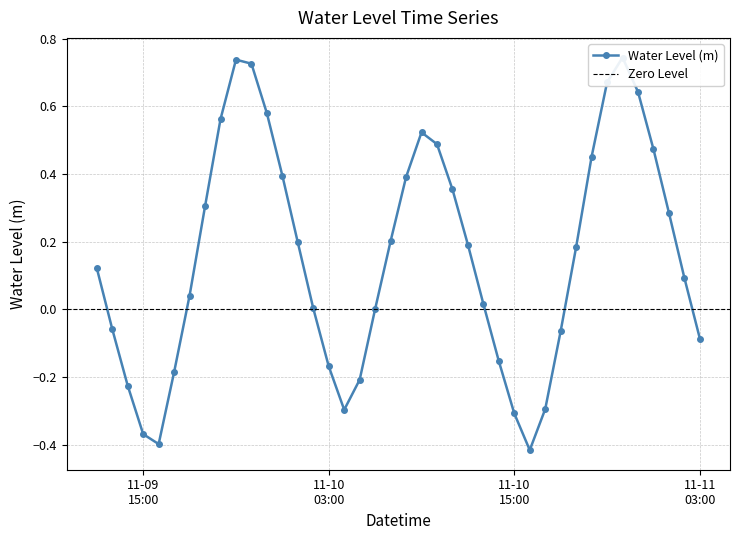

Where is the first local maximum?

2022-11-09 21:00:00